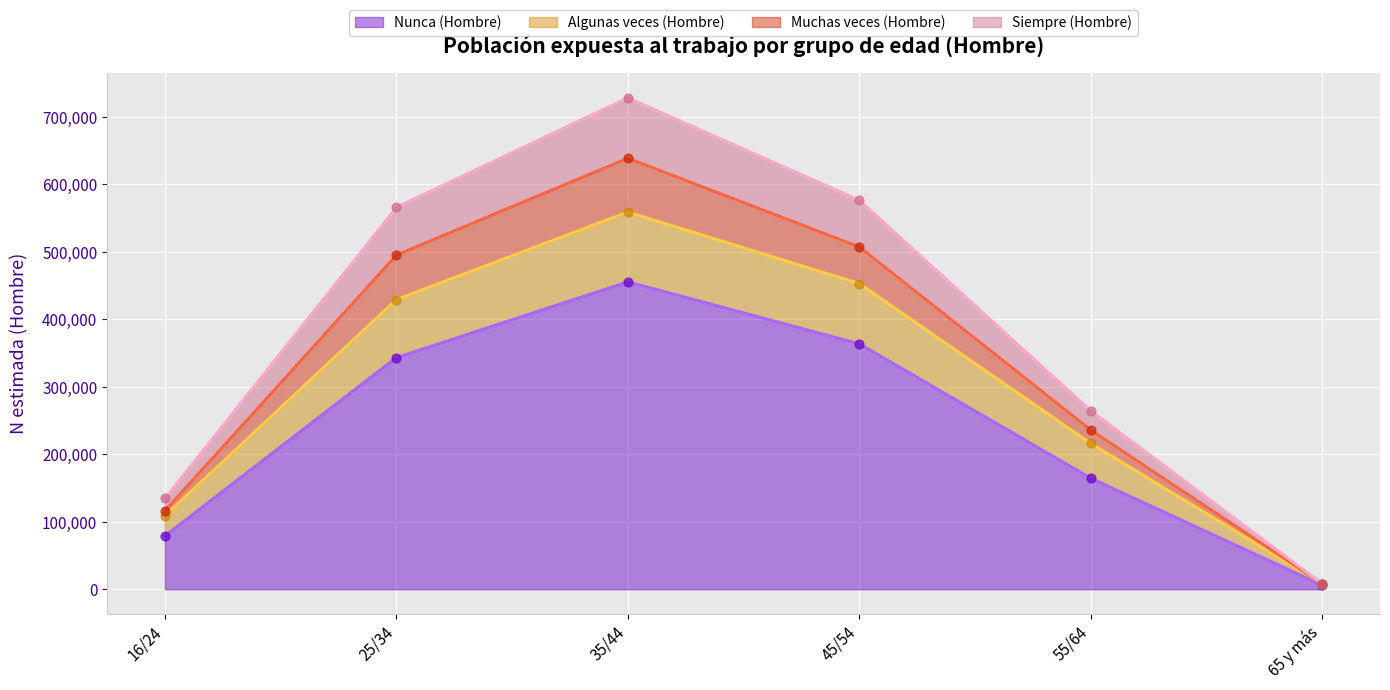

Rank the categories by Nunca (Hombre) value from highest to lowest.

35/44, 45/54, 25/34, 55/64, 16/24, 65 y más